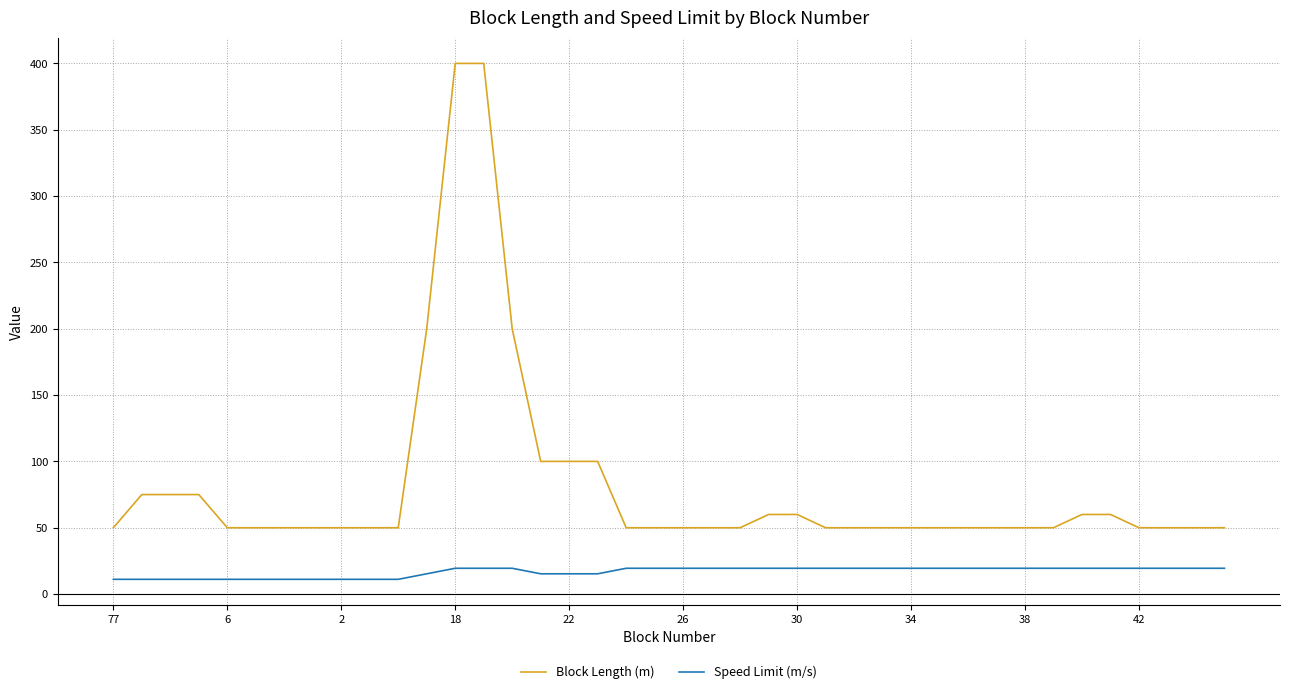

True or false: Speed Limit (m/s) and Block Length (m) cross at least once.

False